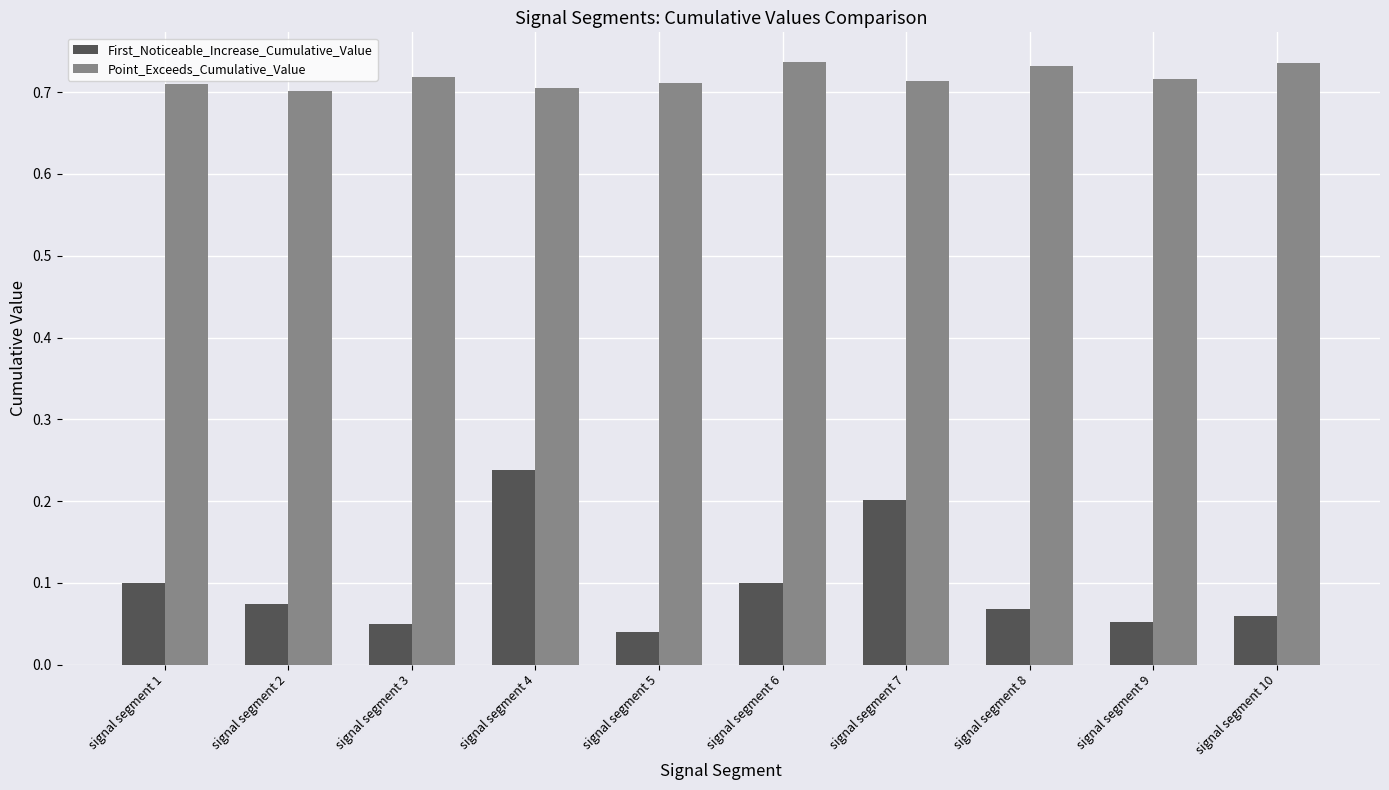

True or false: Point_Exceeds_Cumulative_Value has a value of 1.3 at signal segment 8.

False